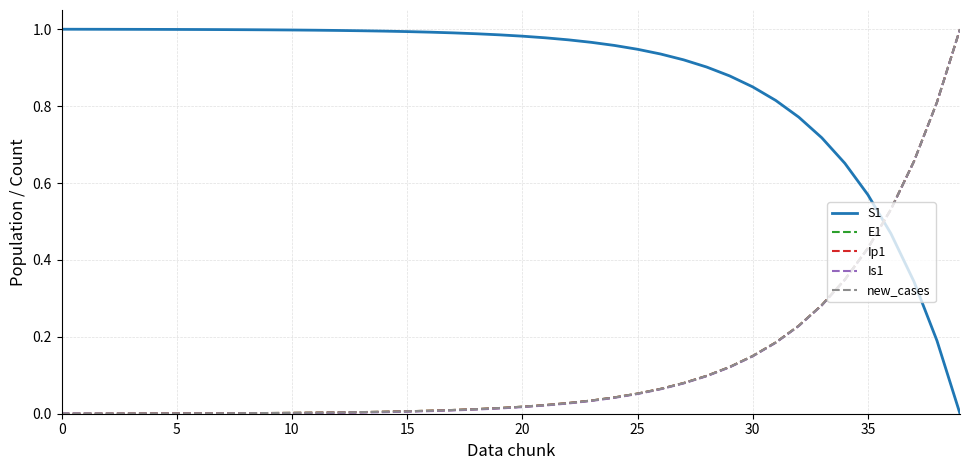

The value of E1 at 25 is 0.0. True or false?

False